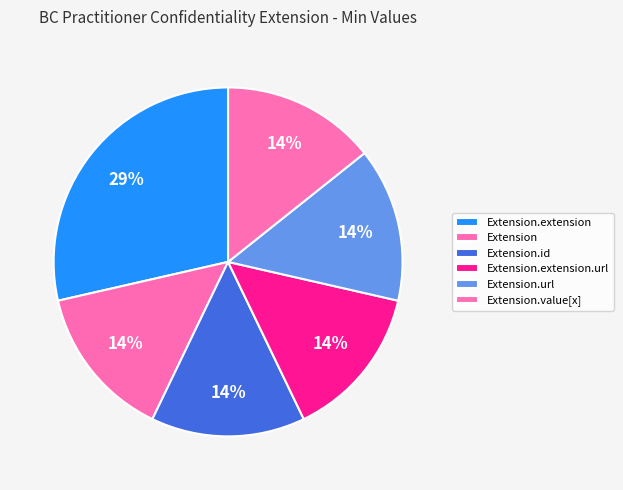

Is the sum of Extension.extension and Extension.value[x] greater than half?

No